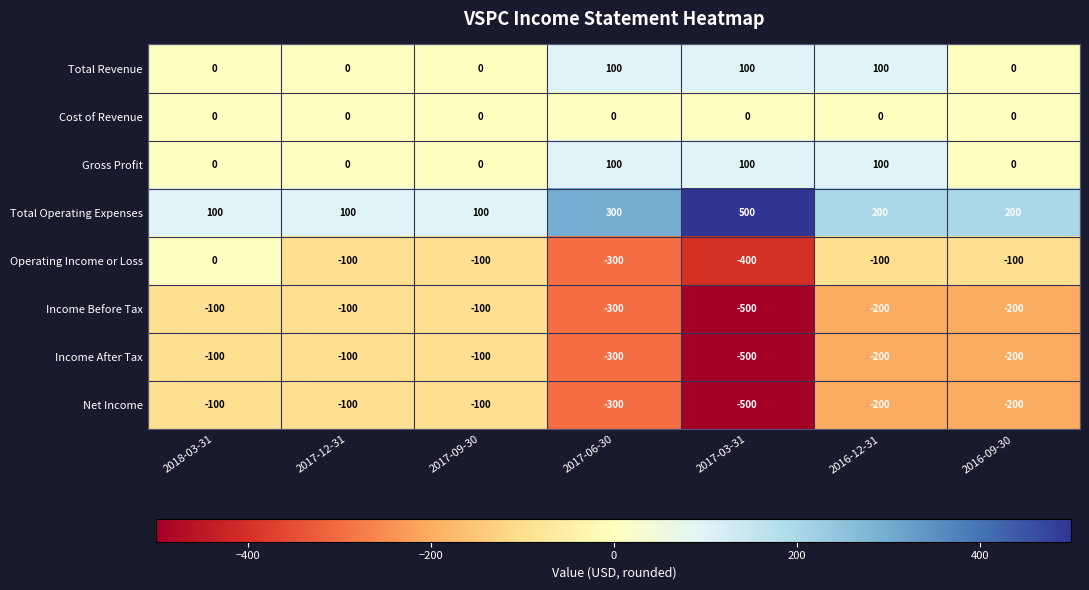

Count the number of categories in the chart.

7